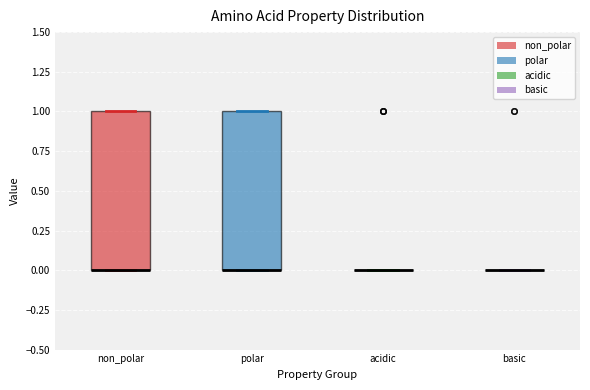

Where is the lower edge of the box for polar on the y-axis? The values are not printed on the chart, so give them approximately, as read against the axis.

0